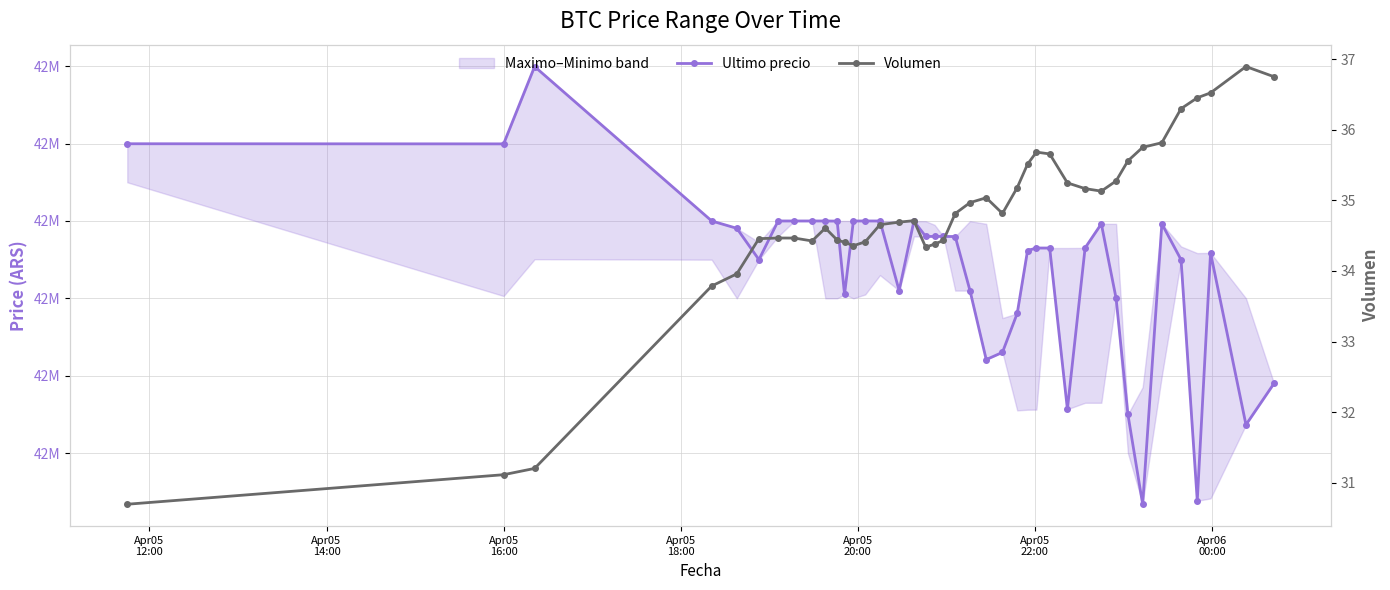

List the series in order of their peak value, lowest first.

Volumen, Ultimo precio